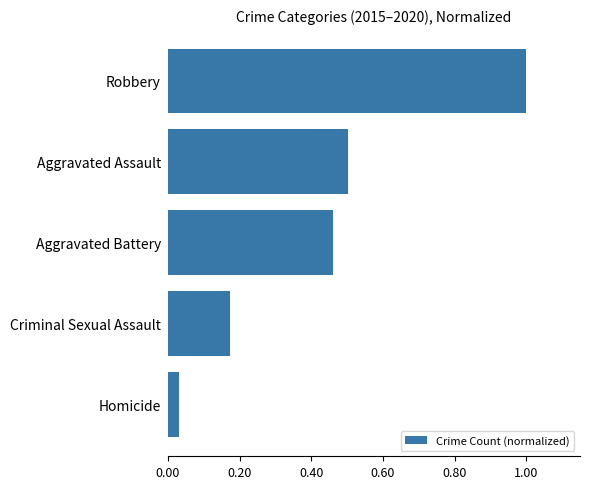

Which label corresponds to the largest value in the chart?

Robbery